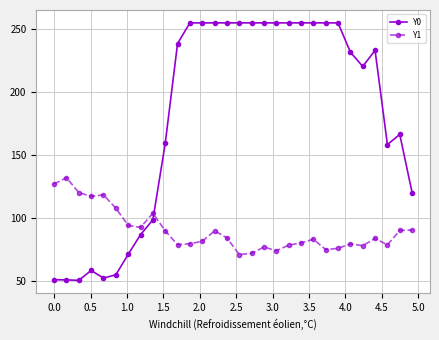

What are all the series names shown in the legend?

Y0, Y1